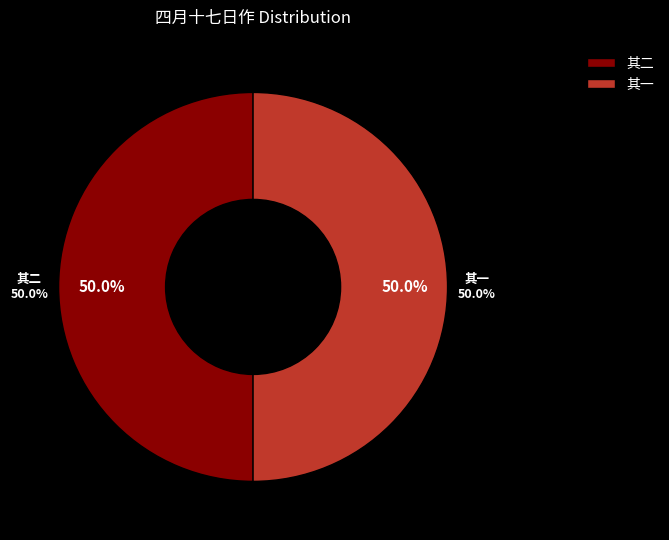

Which has a higher value, 四月十七日作花间集韦端己词云：四月十七，正是去年今日别君时 其一 or 四月十七日作花间集韦端己词云：四月十七，正是去年今日别君时 其二?

四月十七日作花间集韦端己词云：四月十七，正是去年今日别君时 其二